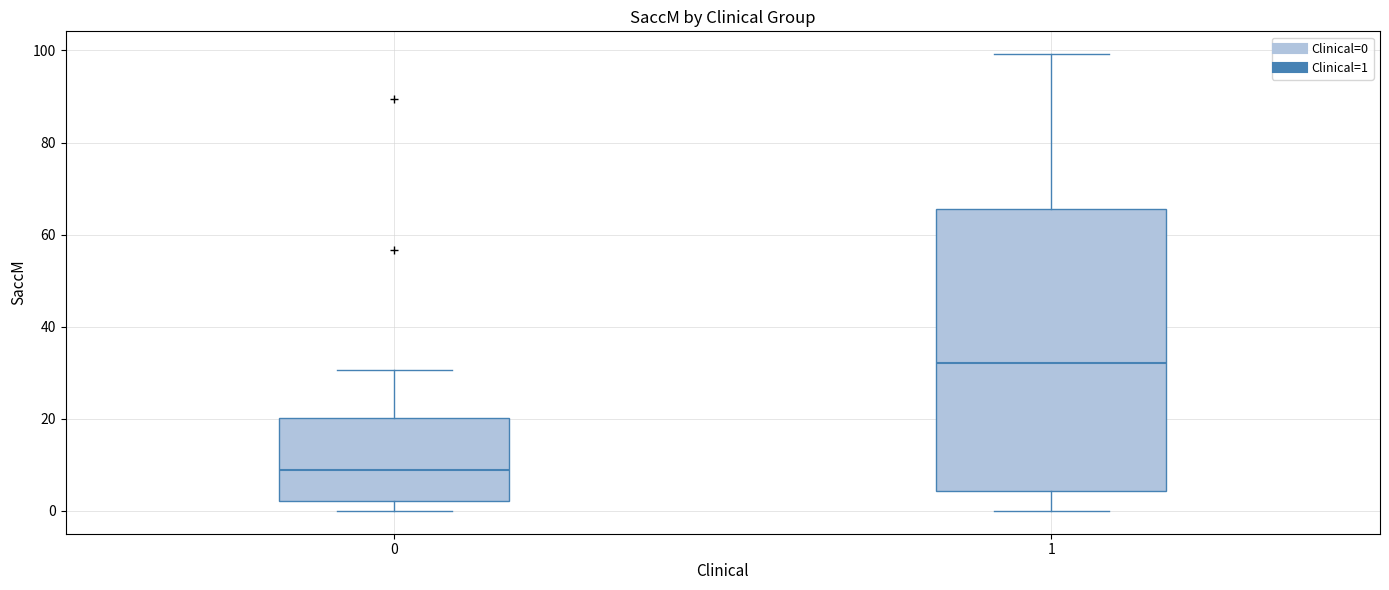

Where does the upper whisker of the box at x = 1 end on the y-axis? The values are not printed on the chart, so give them approximately, as read against the axis.

100